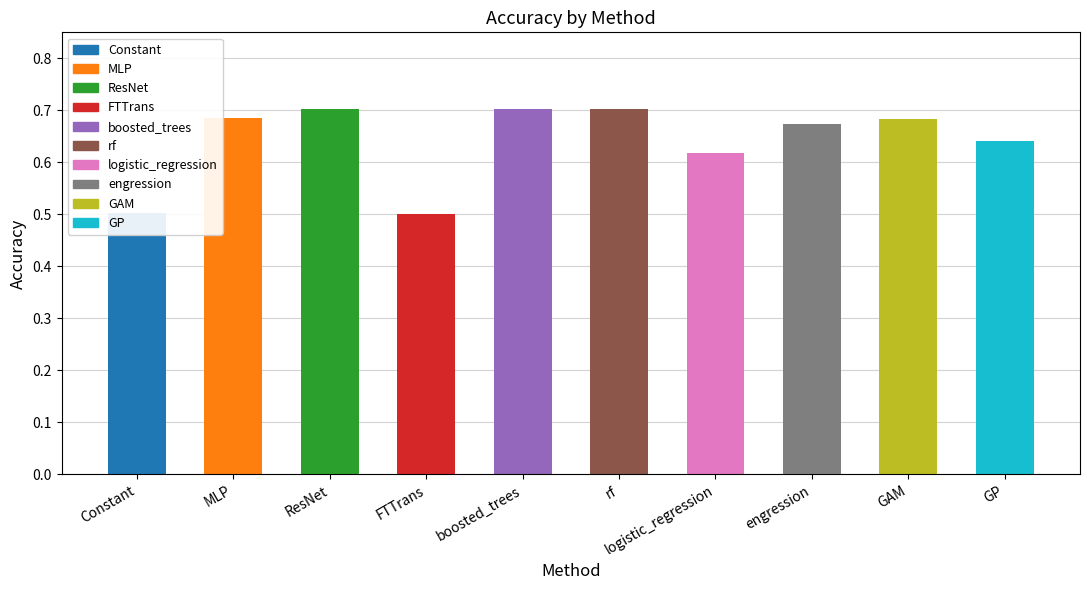

Rank the categories by value from highest to lowest.

boosted_trees, ResNet, rf, MLP, GAM, engression, GP, logistic_regression, Constant, FTTrans